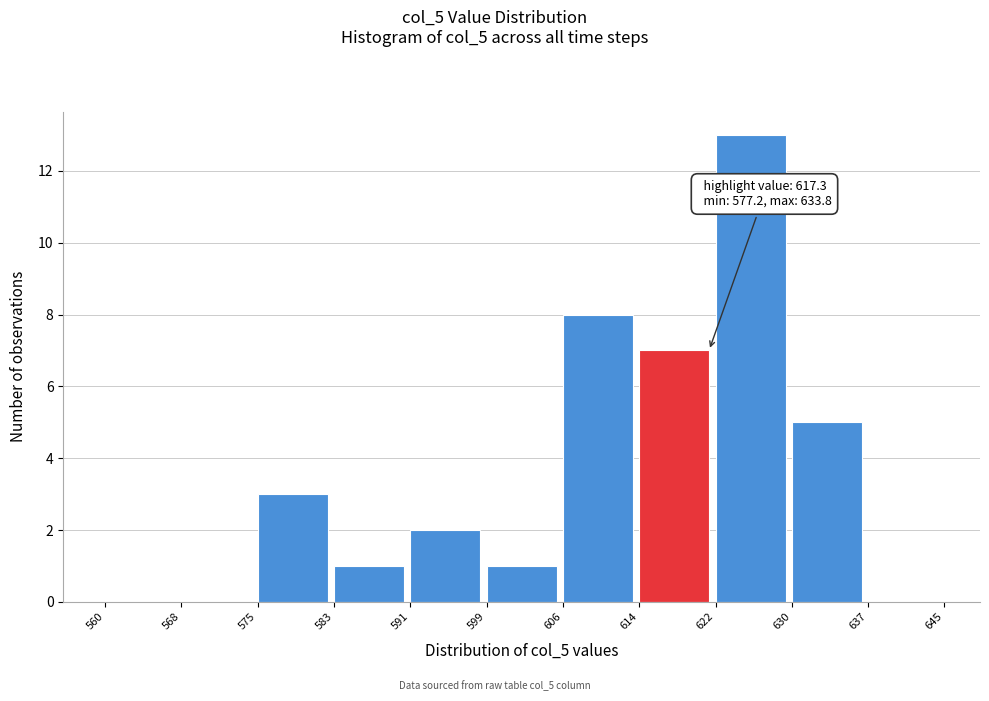

Over which range of the x-axis is the bar tallest?

622 to 630